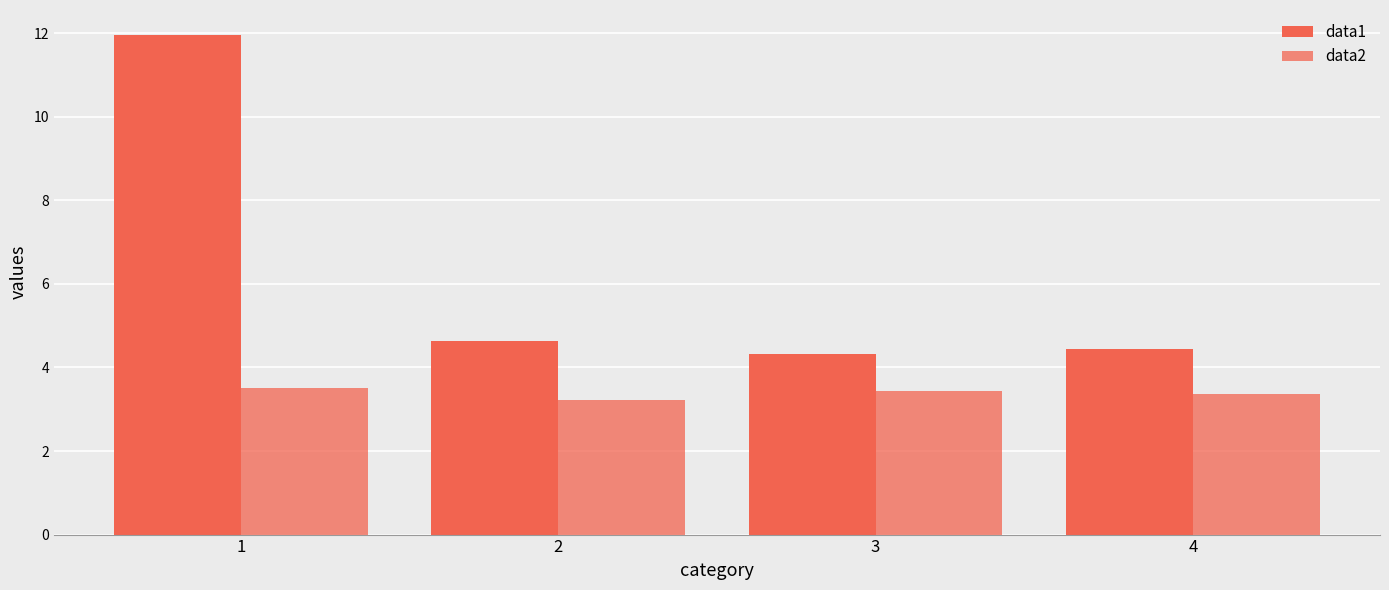

The data2 series shows 3.2 at 2. True or false?

True